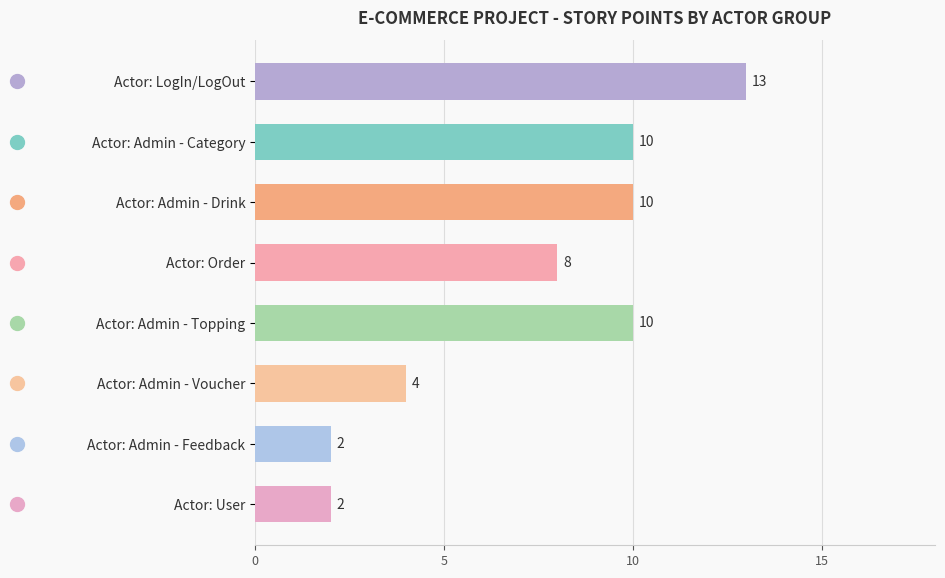

Reading top to bottom, what are all the values shown in this chart?

13	10	10	8	10	4	2	2